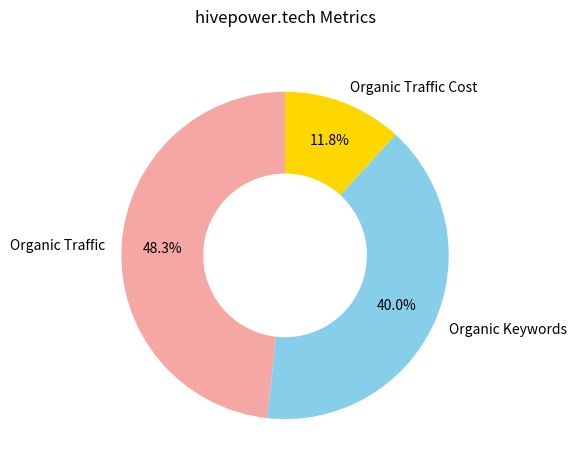

To the nearest percent, what is the average slice percentage?

33%